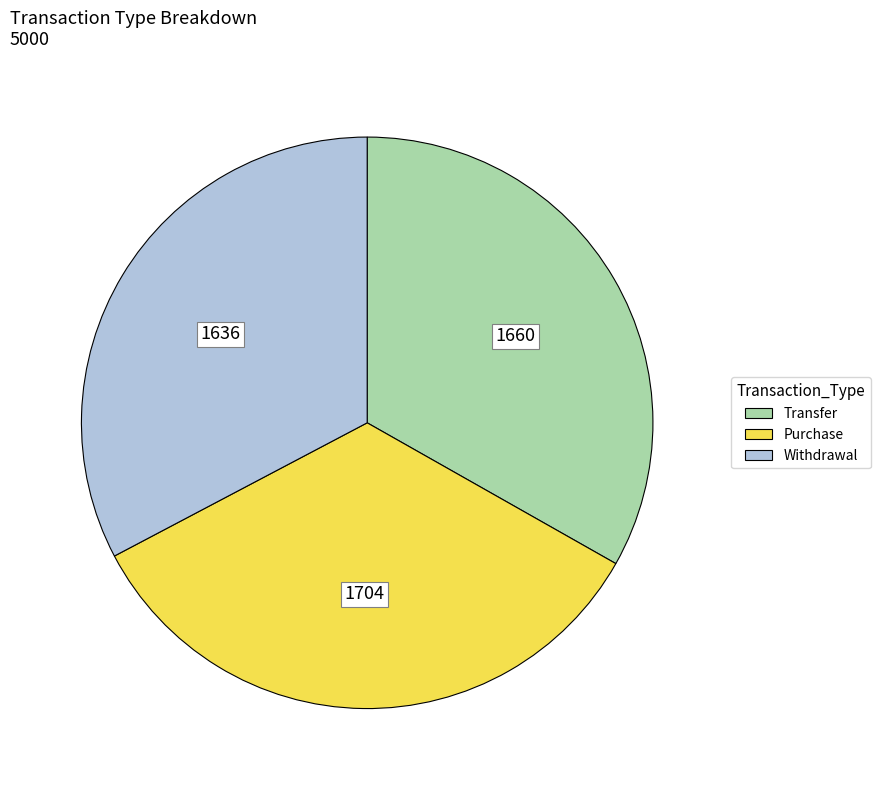

How many segments does this pie chart have?

3